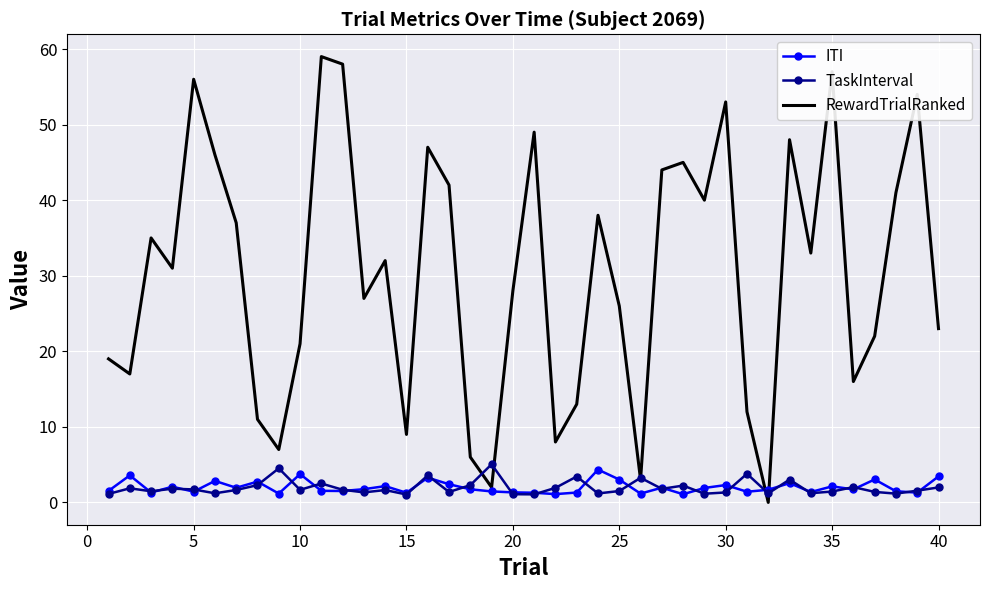

Which series has the widest spread of values?

RewardTrialRanked